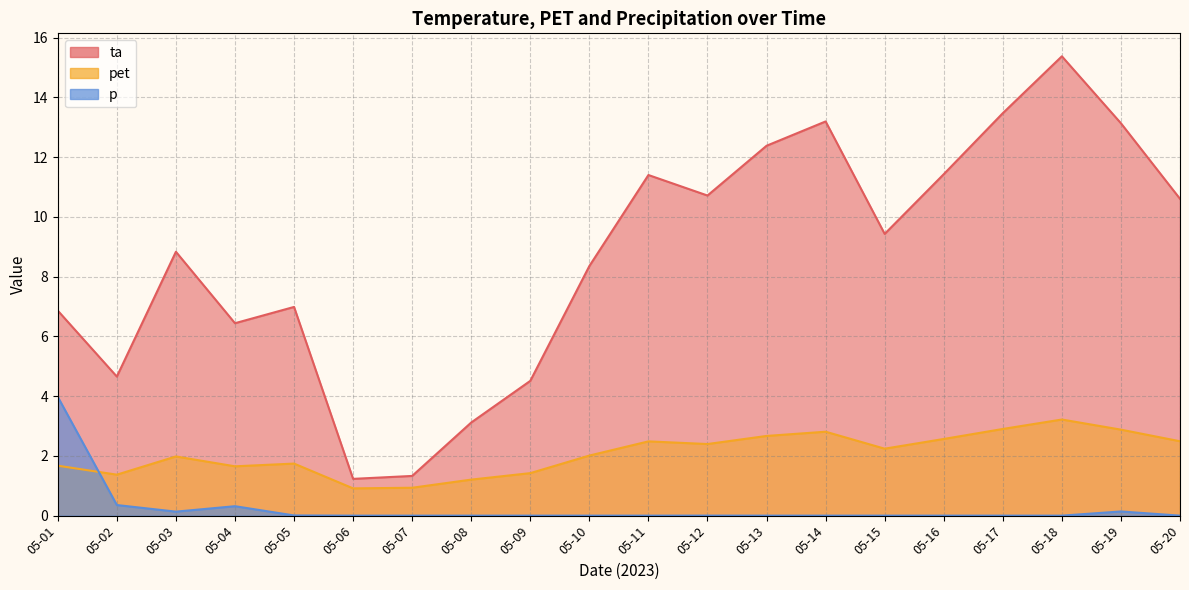

What is the value of the ta point at the 16th from the left?

11.4